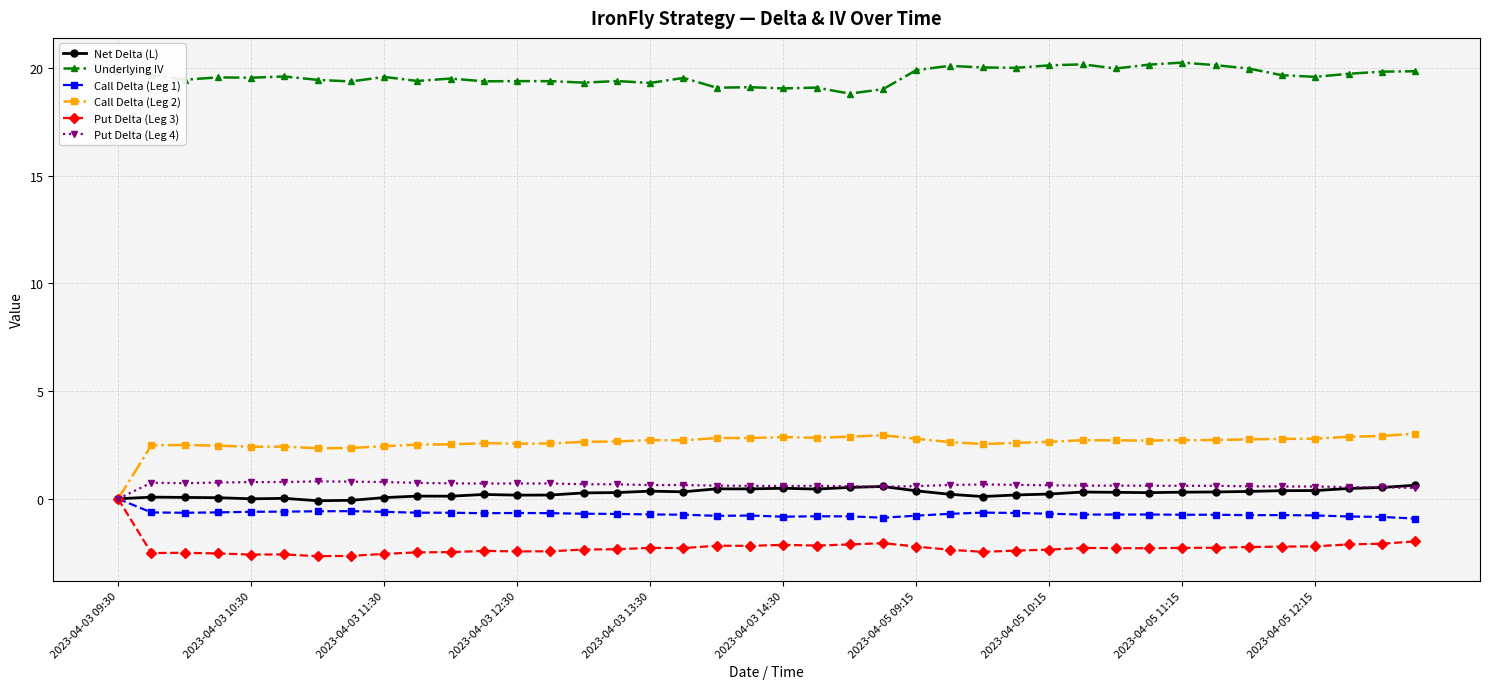

What is the value of the Call Delta (Leg 1) point at the 11th from the left?

-0.6